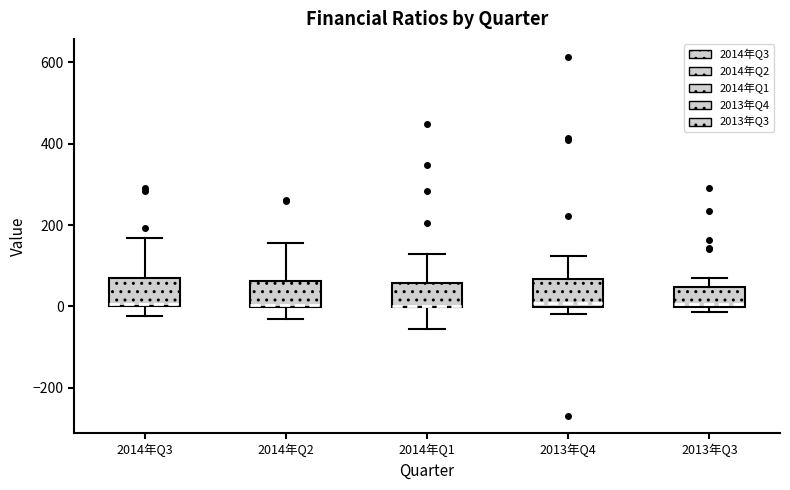

Reading left to right, transcribe this box plot: for each box, give where its median line is, the range the box spans, and where its two whiskers end, as read against the y-axis. The values are not printed on the chart, so give them approximately, as read against the axis.

2014年Q3: median 0 (just above the box's lower edge), box 0 to 80, whiskers -20 to 160
2014年Q2: median 0, box 0 to 60, whiskers -20 to 160
2014年Q1: median 0 (drawn on the box's lower edge), box 0 to 60, whiskers -60 to 120
2013年Q4: median 0 (just above the box's lower edge), box 0 to 60, whiskers -20 to 120
2013年Q3: median 0, box 0 to 40, whiskers -20 to 80